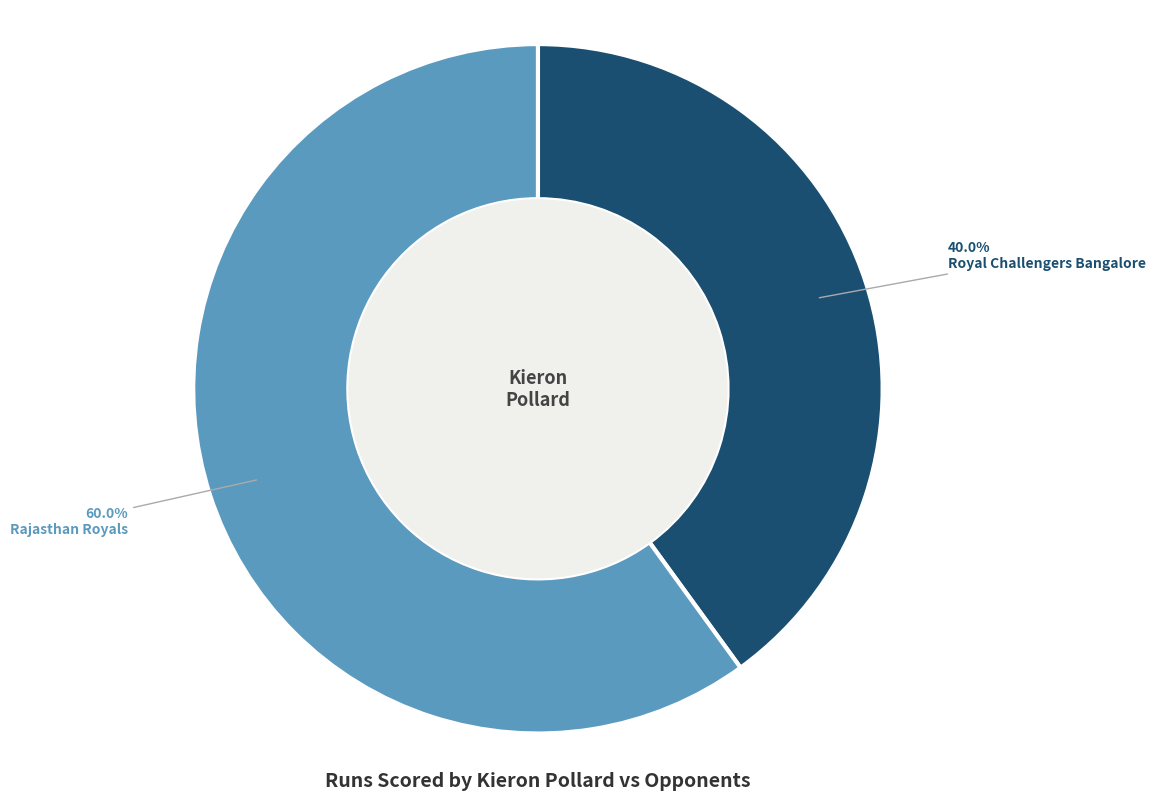

True or false: Royal Challengers Bangalore accounts for 40% of the total.

True